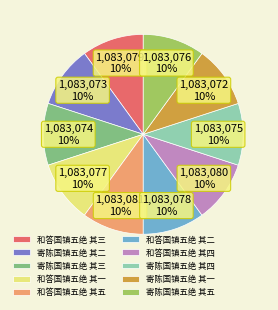

Count the number of slices in the pie.

10